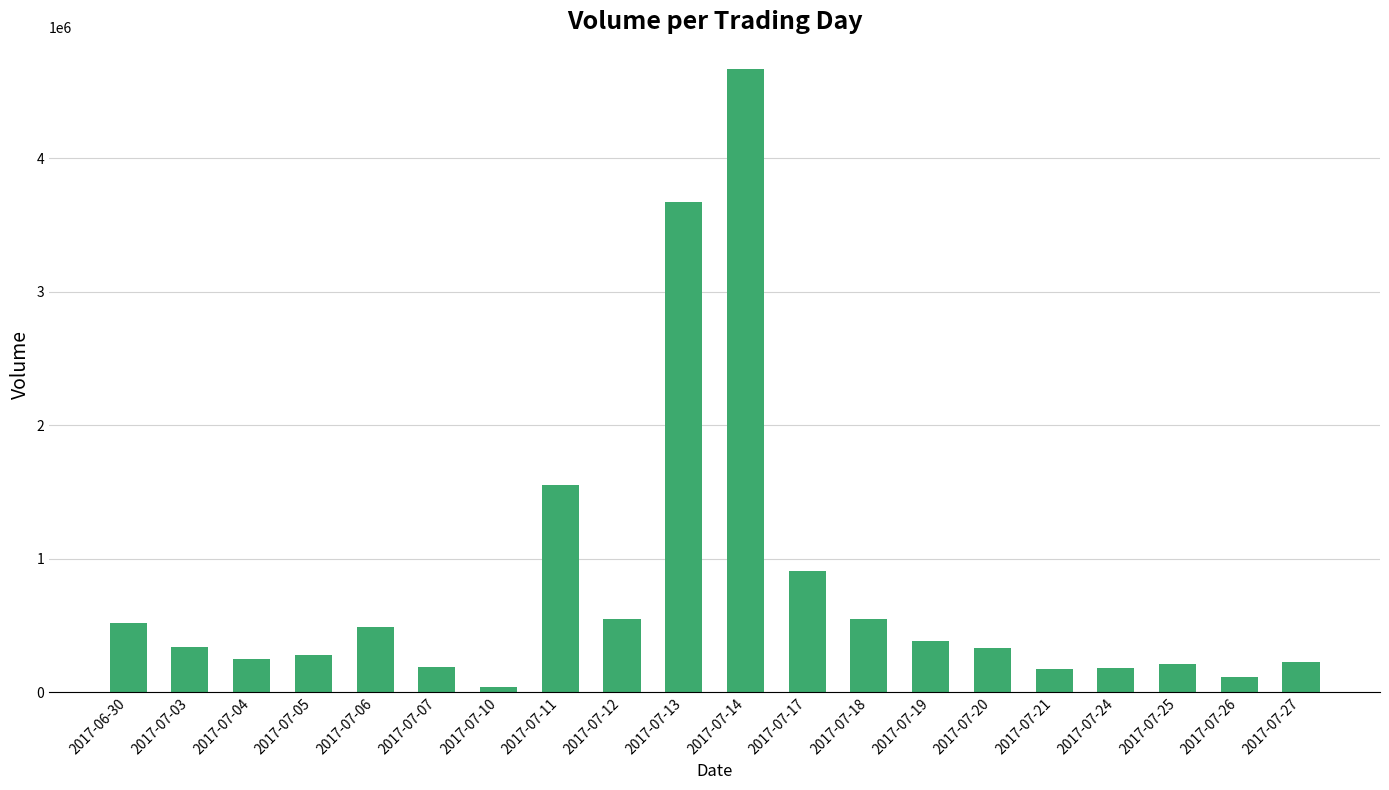

What is the label of the 5th bar from the right?

2017-07-21